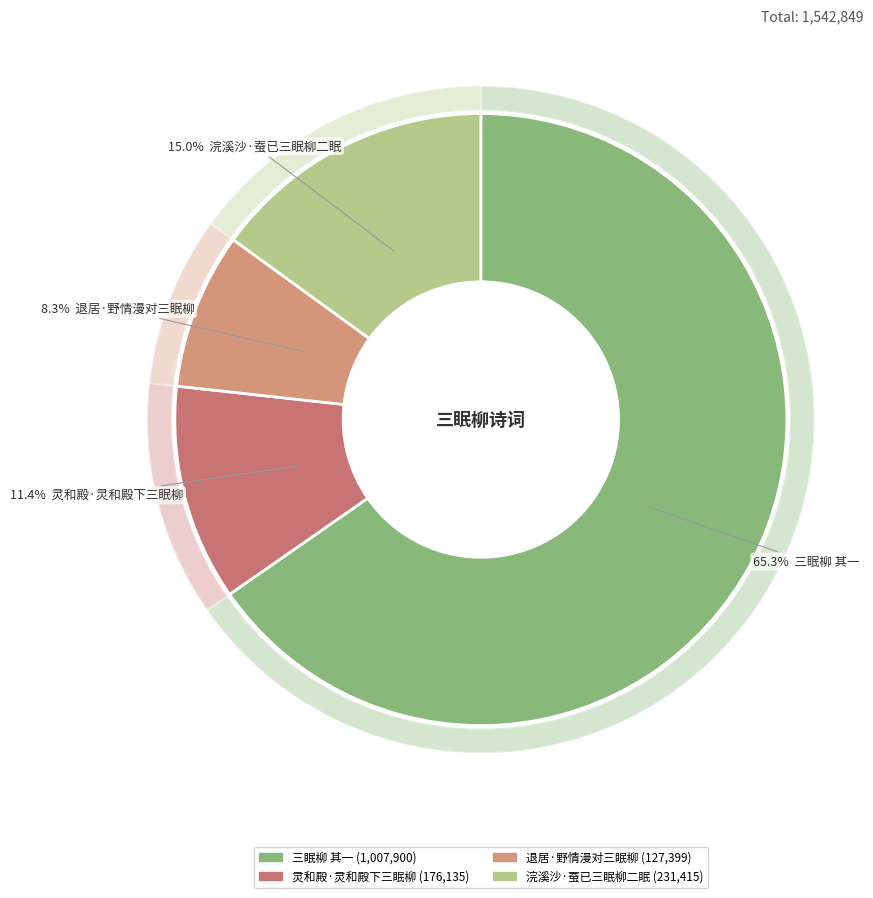

True or false: 灵和殿·灵和殿下三眠柳 accounts for 11% of the total.

True